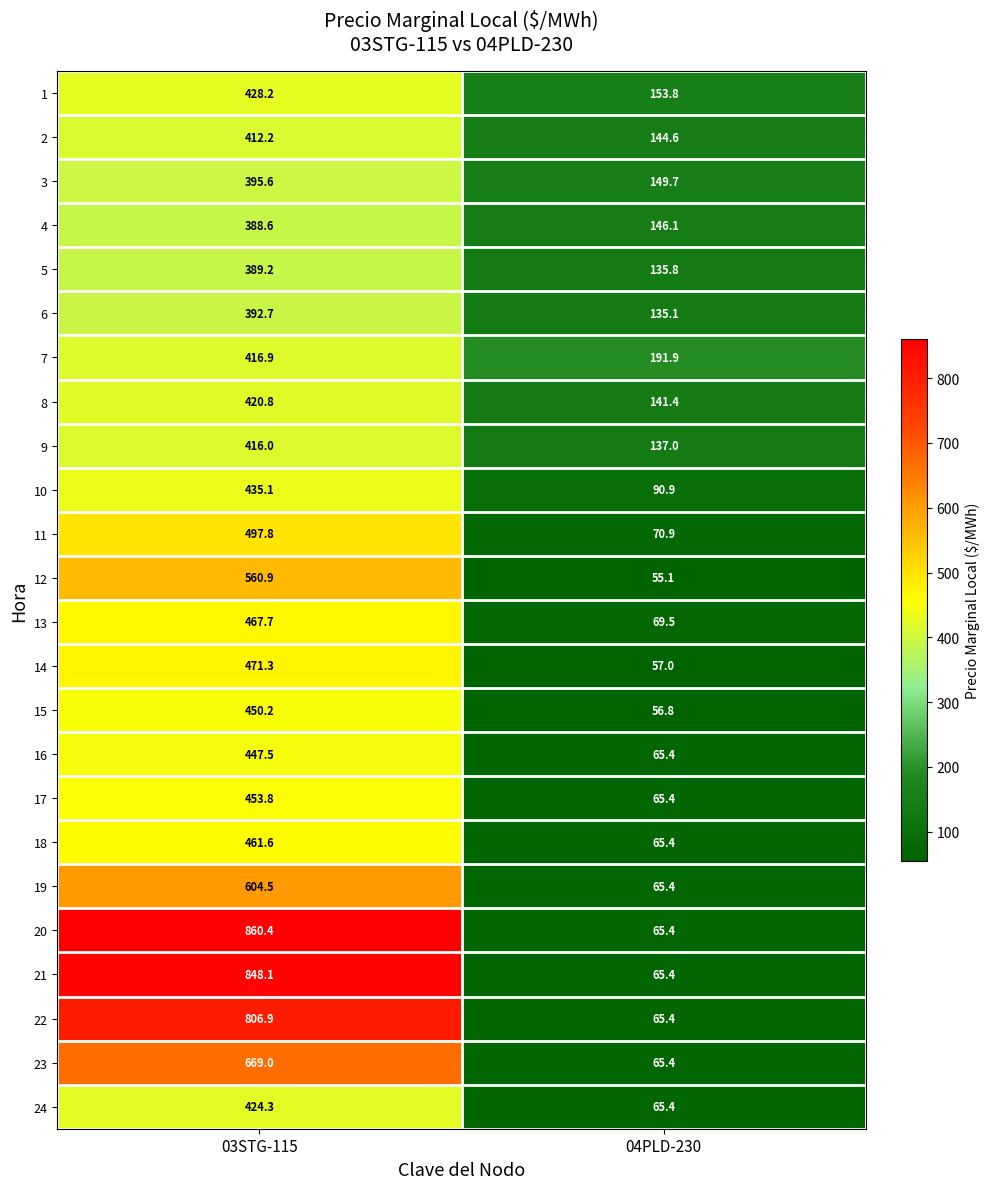

What is the difference between the maximum and minimum values in the 18 series?

396.2